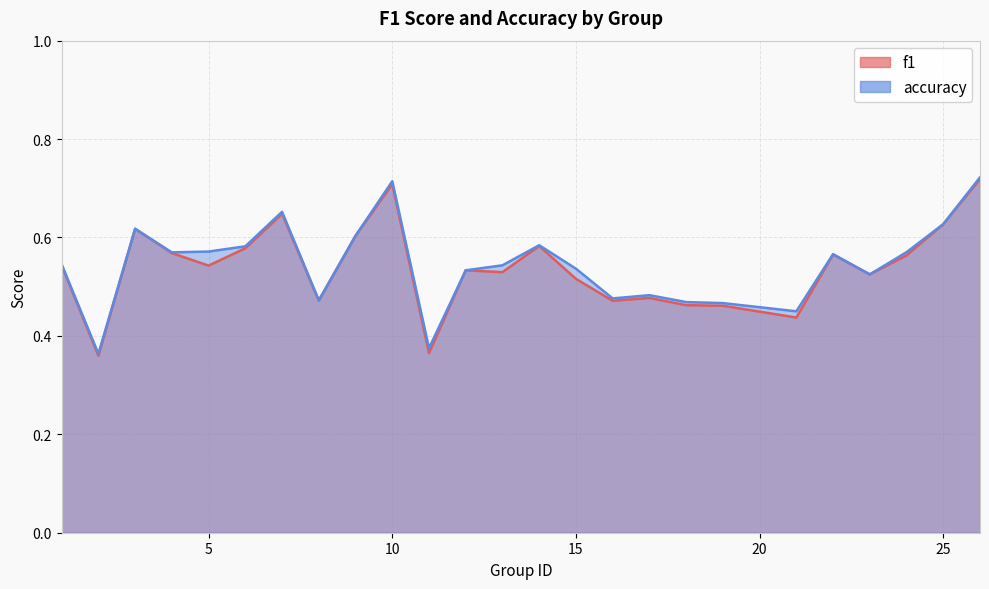

What is the difference between the second highest and minimum values in the accuracy series?

0.4